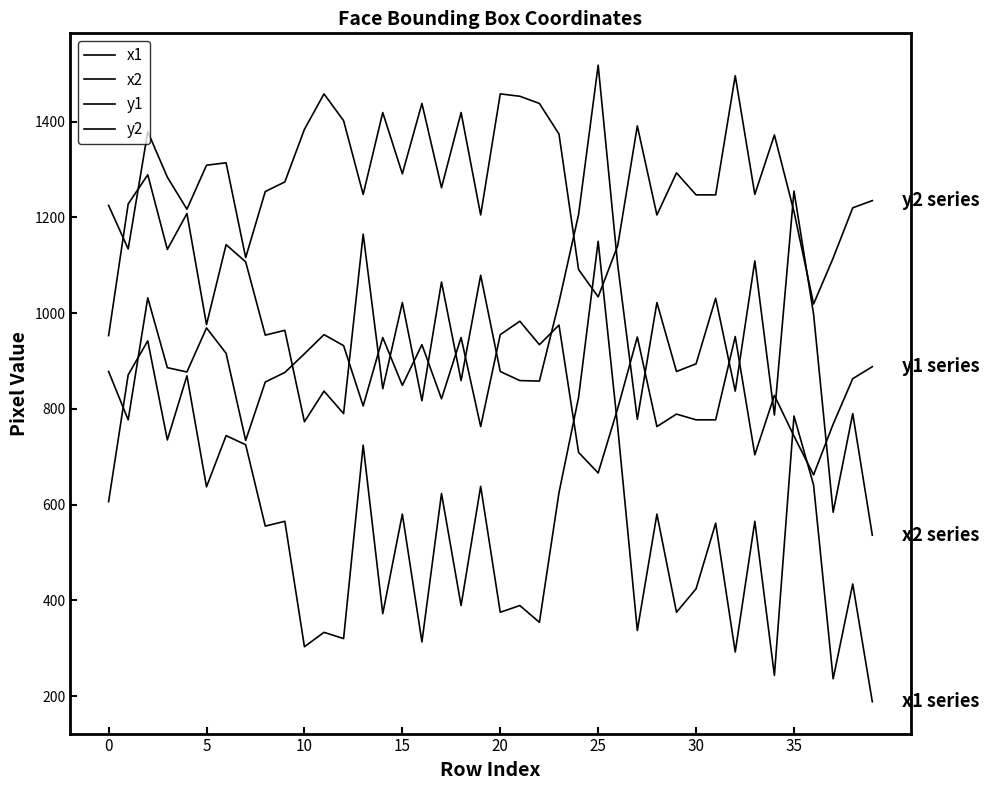

What is the maximum value shown in the chart?

1518